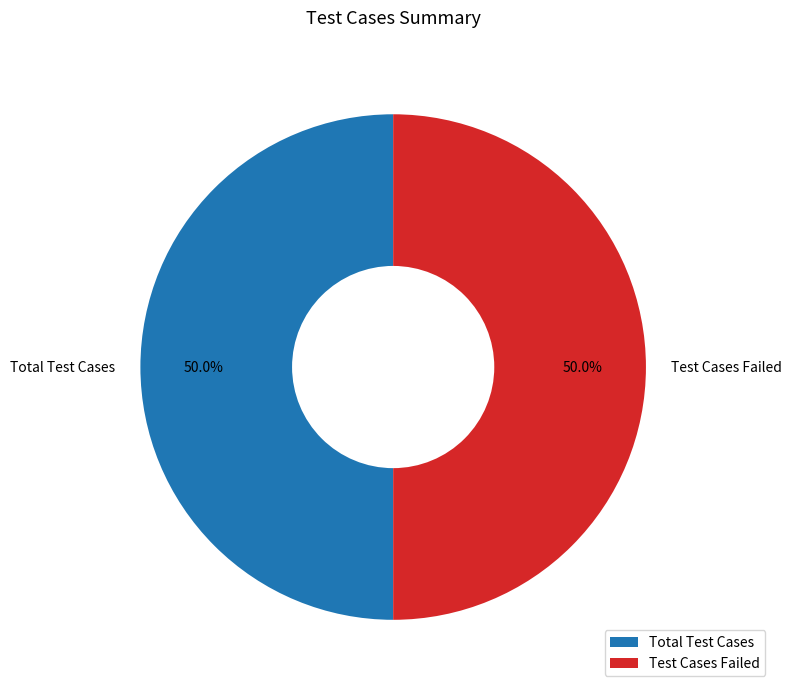

To the nearest percent, what portion does Total Test Cases represent?

50%